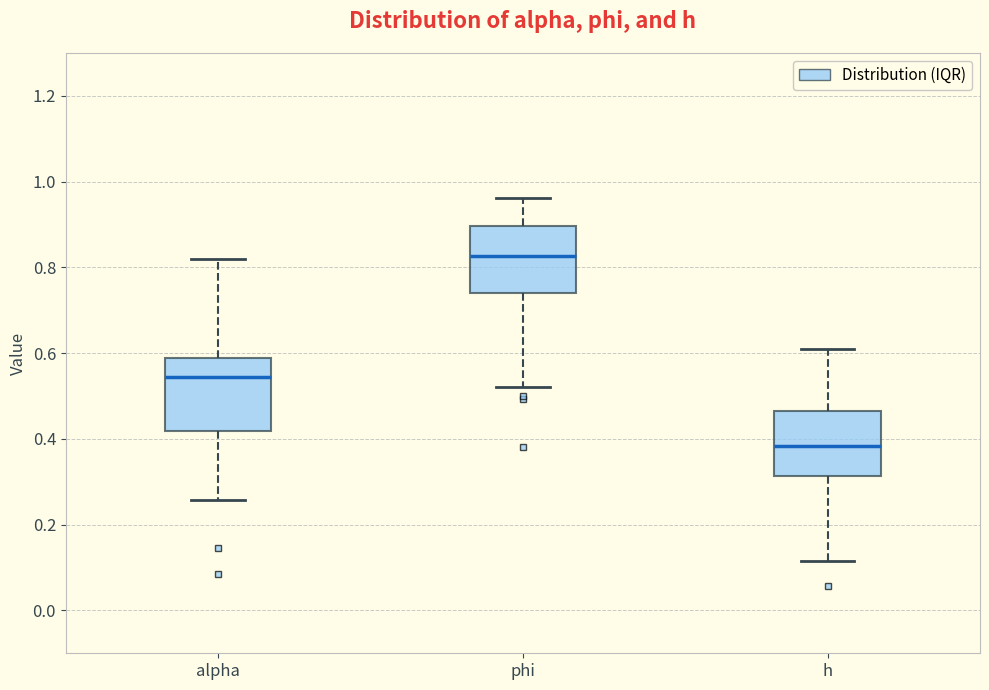

Reading left to right, read every box against the y-axis: the position of its median line, the range the box covers, and the ends of its whiskers. The values are not printed on the chart, so give them approximately, as read against the axis.

alpha: median 0.54, box 0.42 to 0.58, whiskers 0.26 to 0.82
phi: median 0.82, box 0.74 to 0.90, whiskers 0.52 to 0.96
h: median 0.38, box 0.32 to 0.46, whiskers 0.12 to 0.60